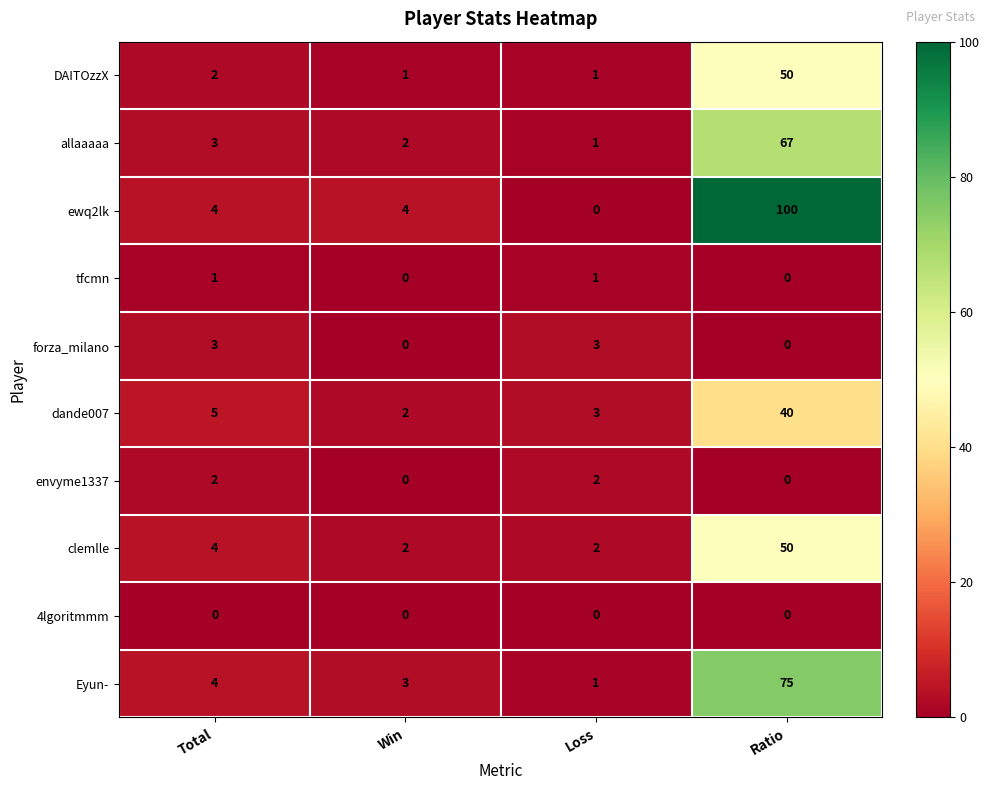

True or false: DAITOzzX has a value of 1 at Total.

False